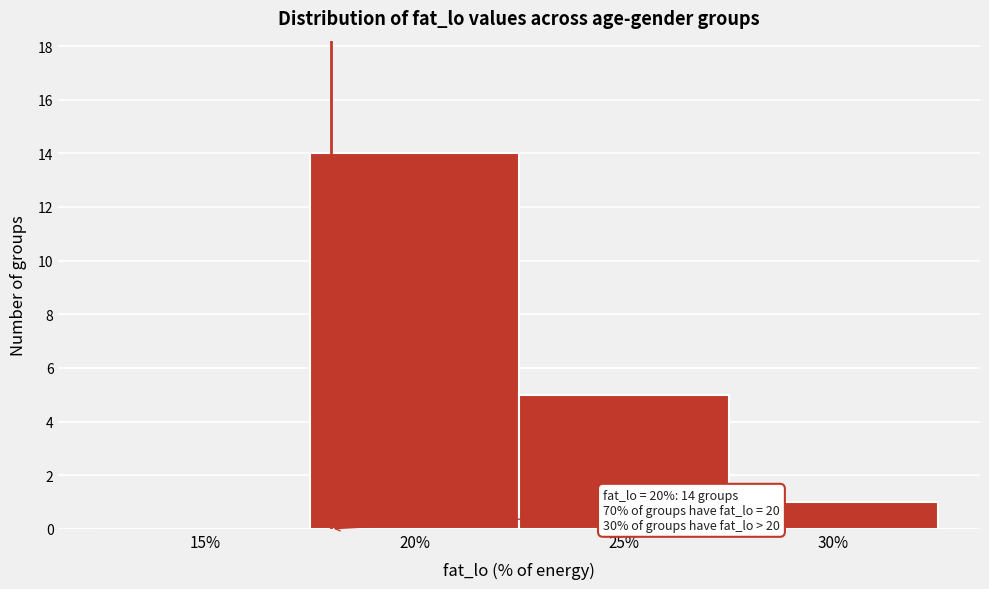

Reading left to right, transcribe all the data shown in this chart.

15%=0	20%=14	25%=5	30%=1